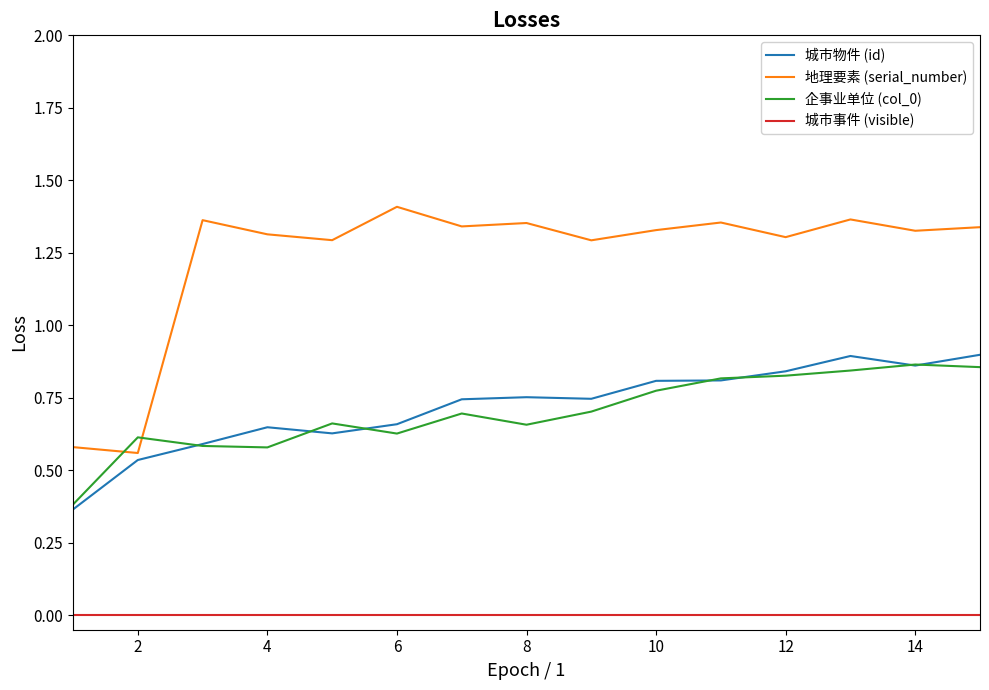

True or false: 城市事件 (visible) and 地理要素 (serial_number) cross at least once.

False